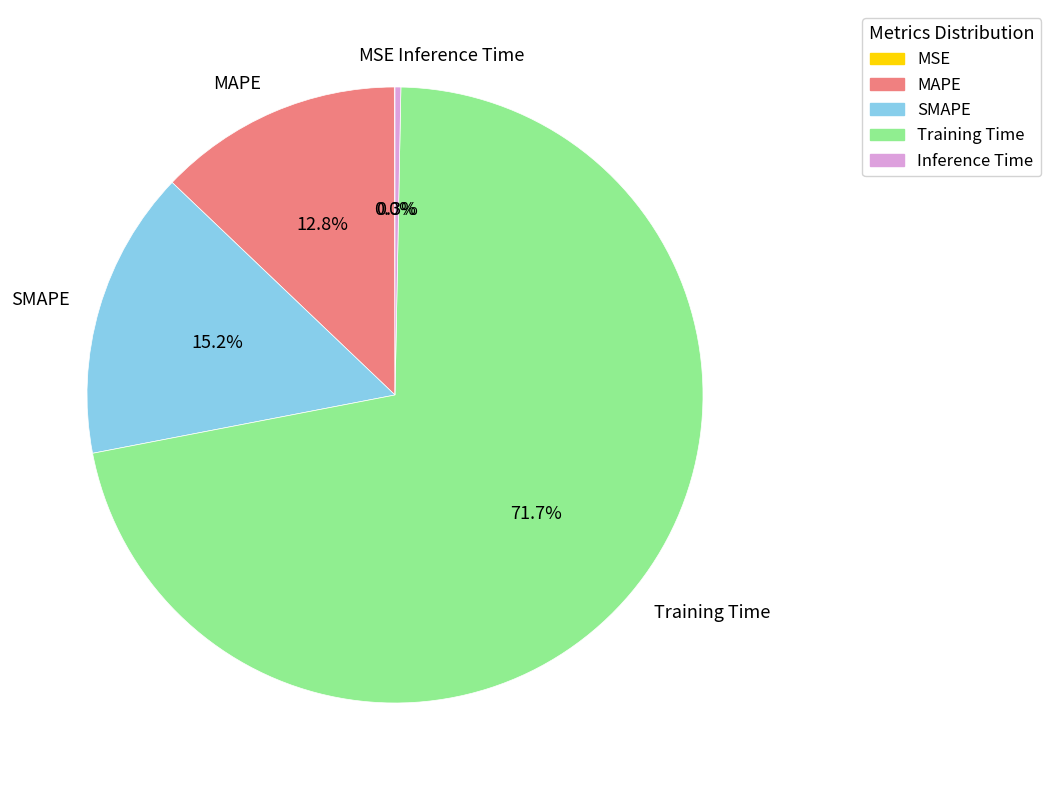

Does any single category account for the majority?

Yes